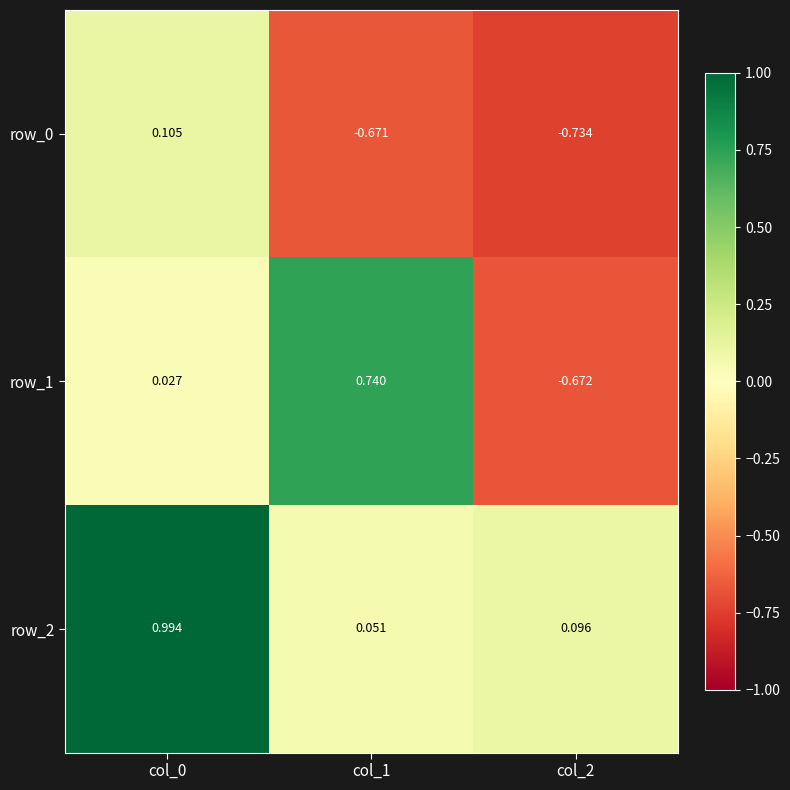

Is the value of row_2 at col_0 greater than the value of row_0 at col_1?

Yes